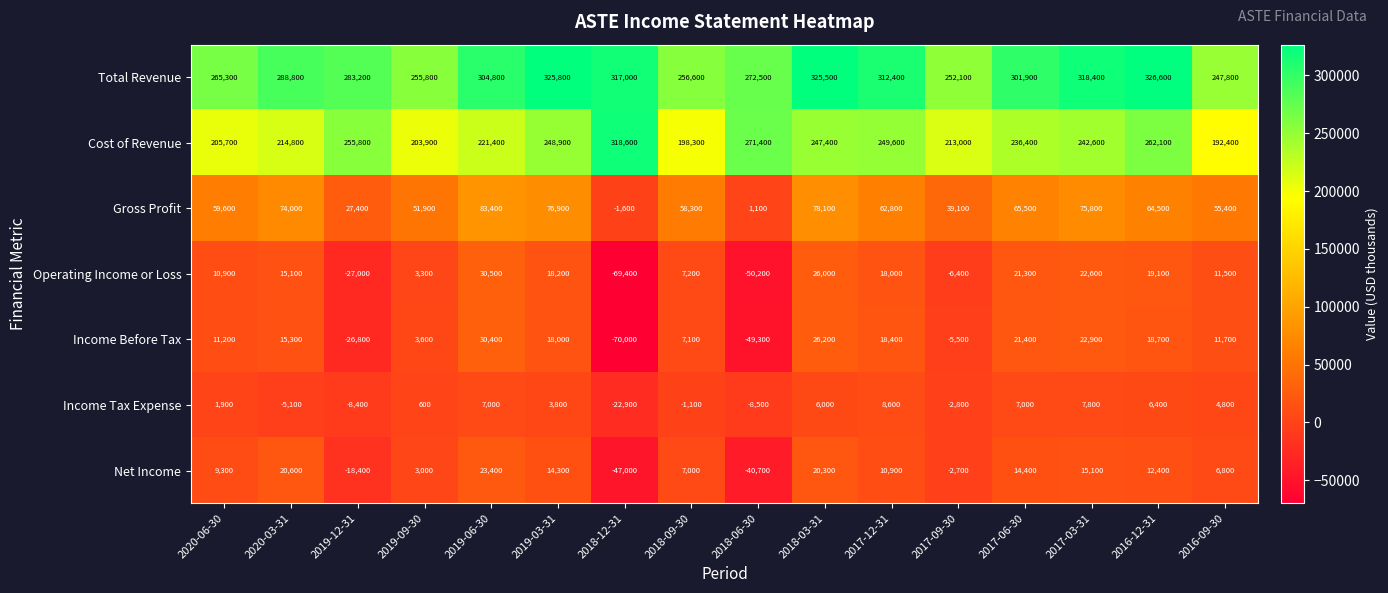

What is the average value of the Income Tax Expense series?

319